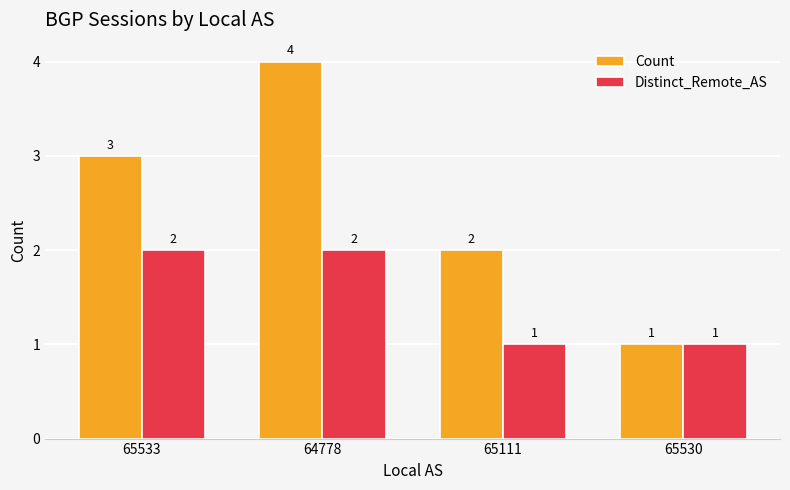

Does the chart contain any negative values?

No